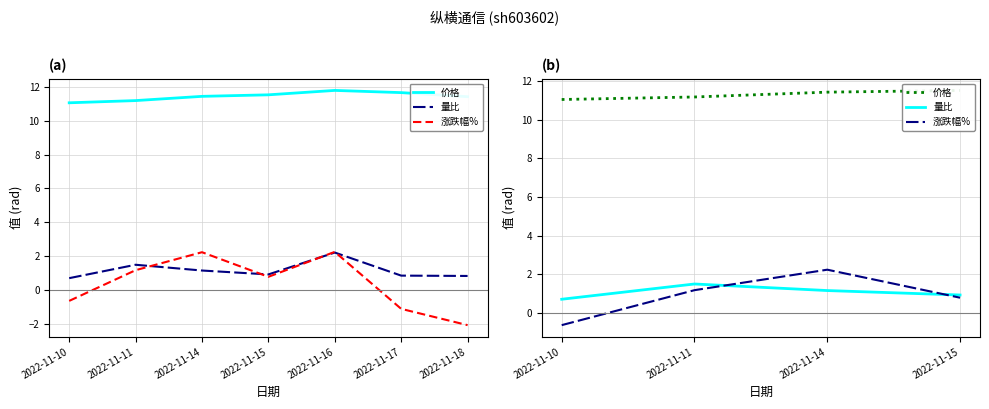

Which has a higher value, 2022-11-10 or 2022-11-11?

2022-11-11